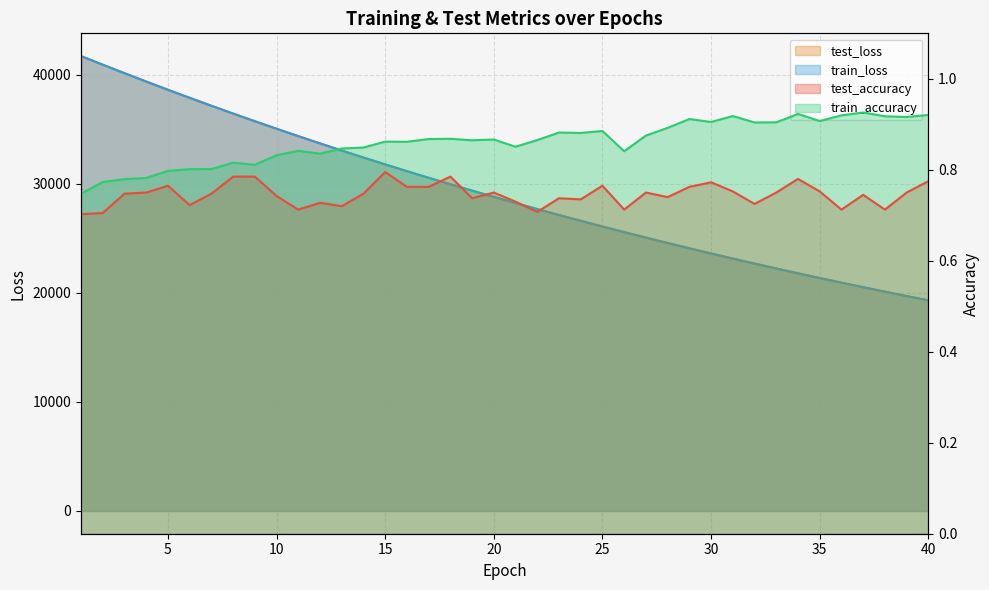

At which category does the chart reach its peak across all series?

1